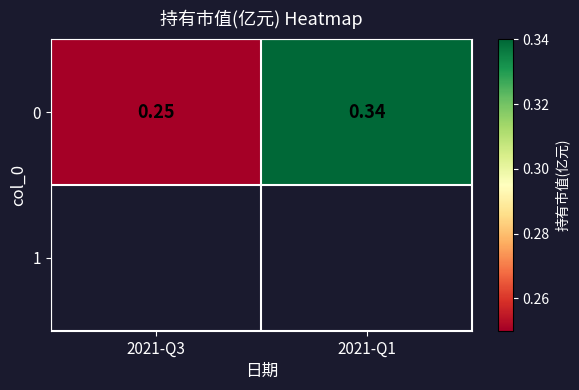

What is the minimum value shown in the chart?

0.2